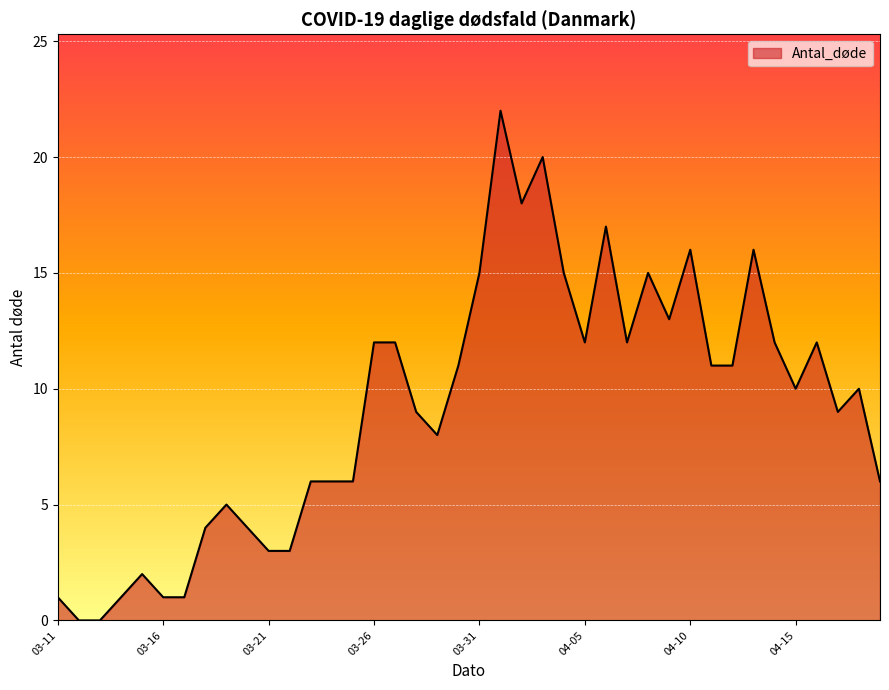

What is the maximum value shown in the chart?

22